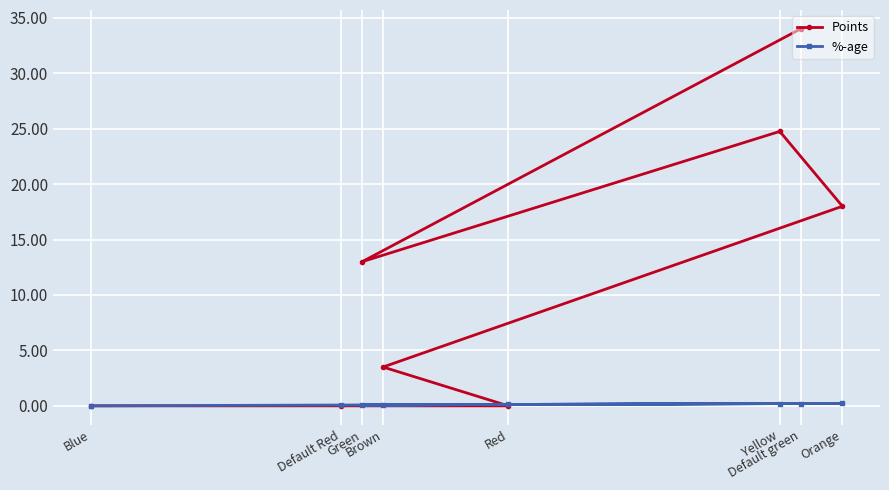

What is the label of the 8th point from the right?

Blue